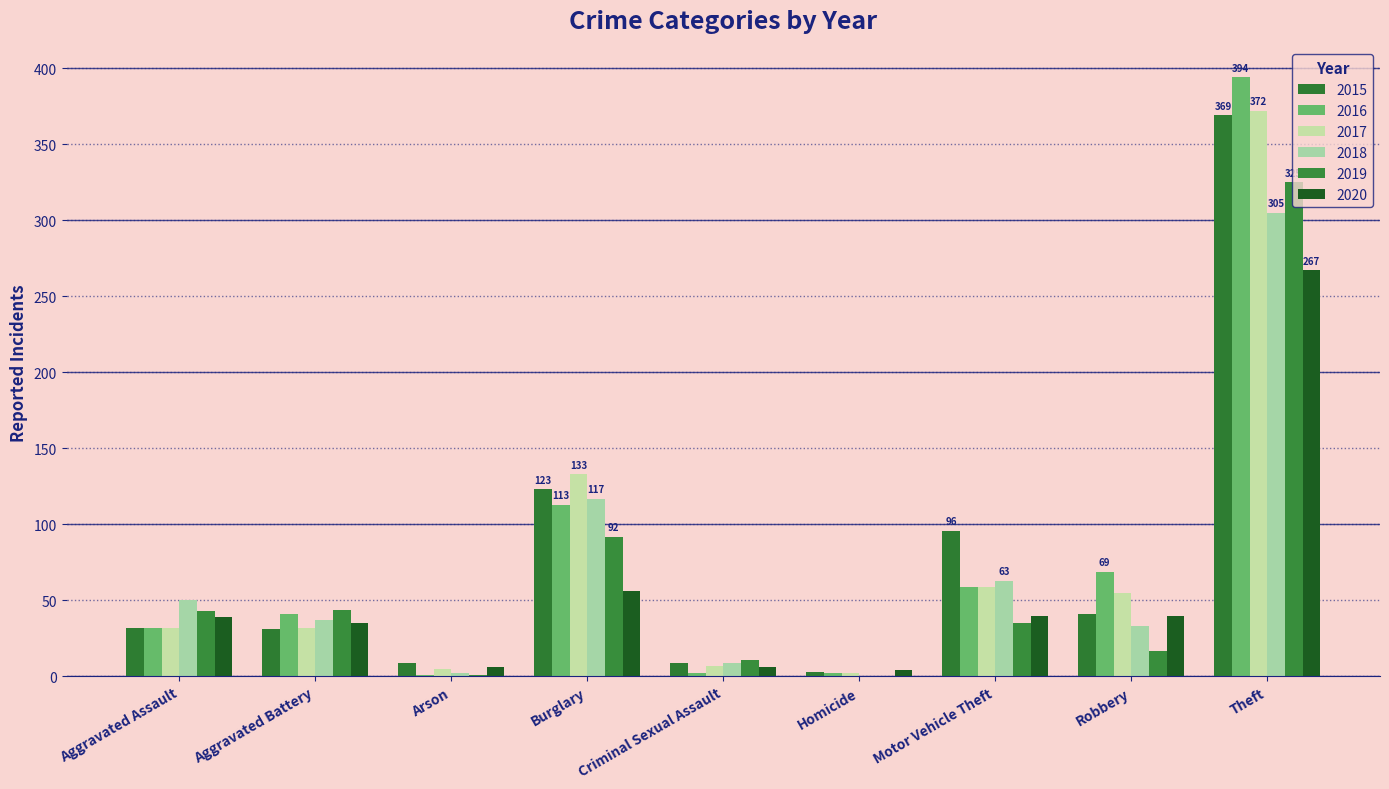

Are the bars horizontal?

No